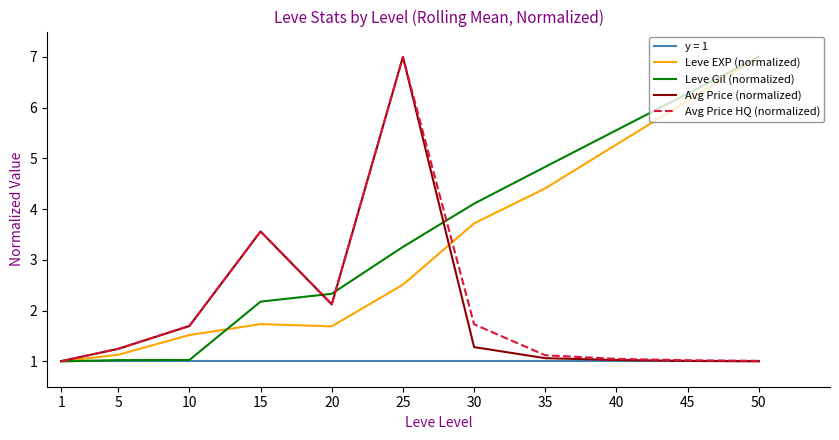

What is the lowest value of the y = 1 series?

1.0